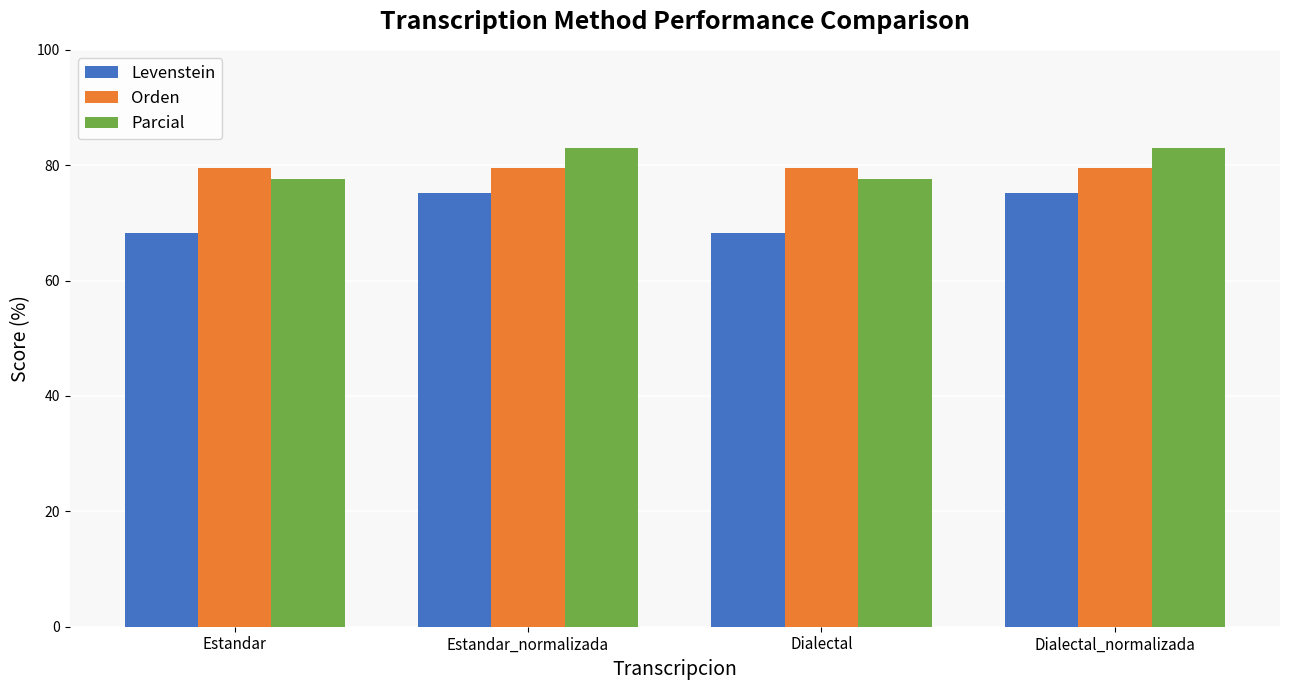

The Levenstein series shows 75.3 at Dialectal_normalizada. True or false?

True